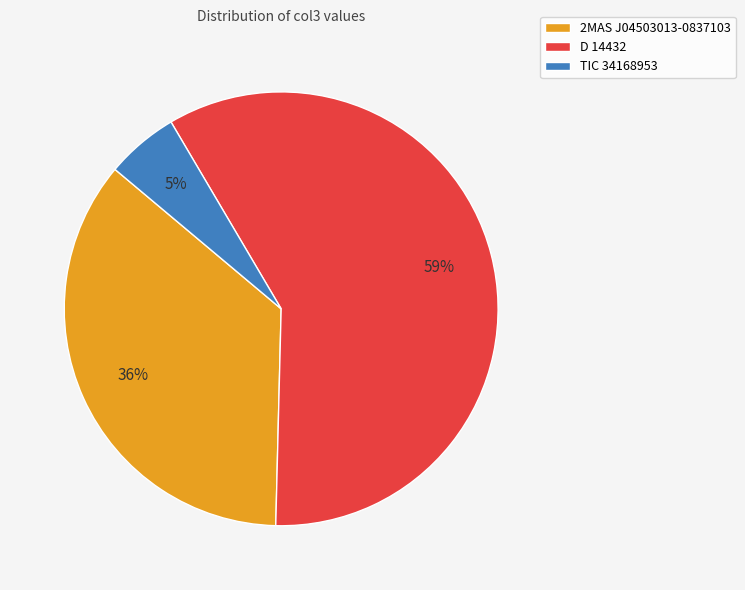

How many segments does this pie chart have?

3